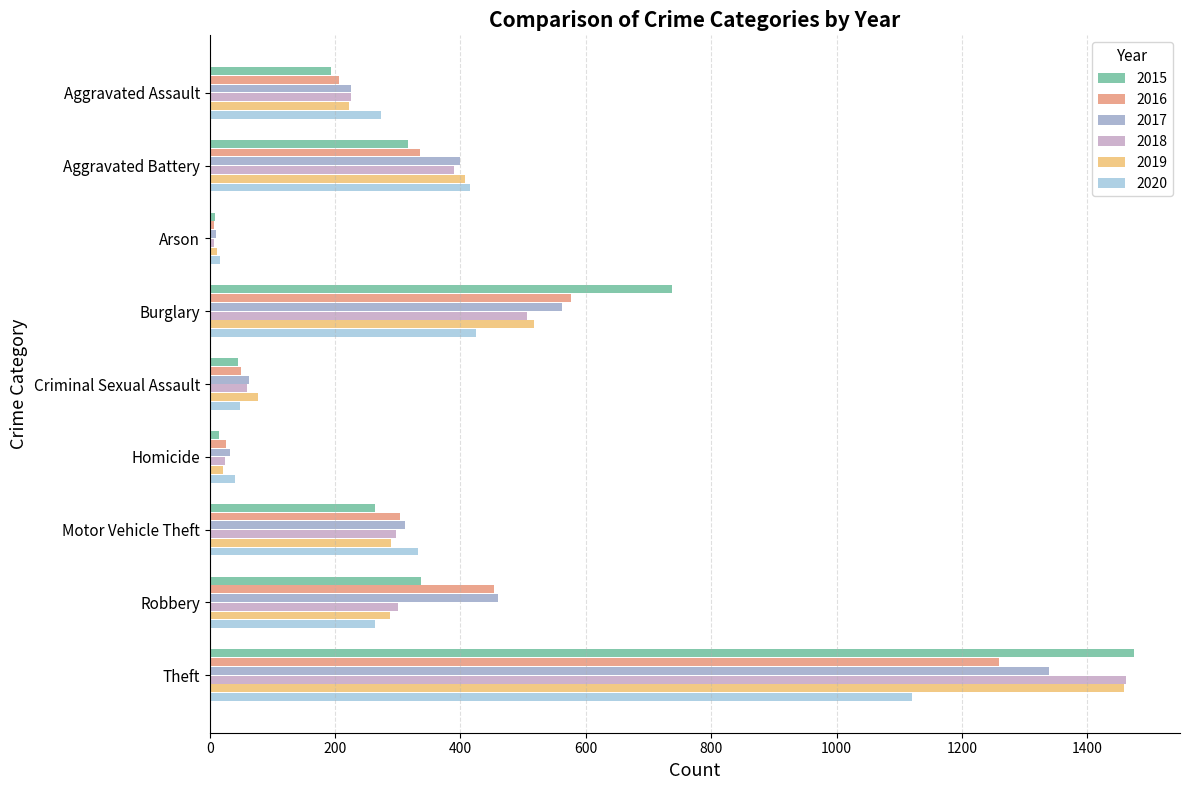

Is the value of 2018 at Robbery greater than the value of 2020 at Motor Vehicle Theft?

No